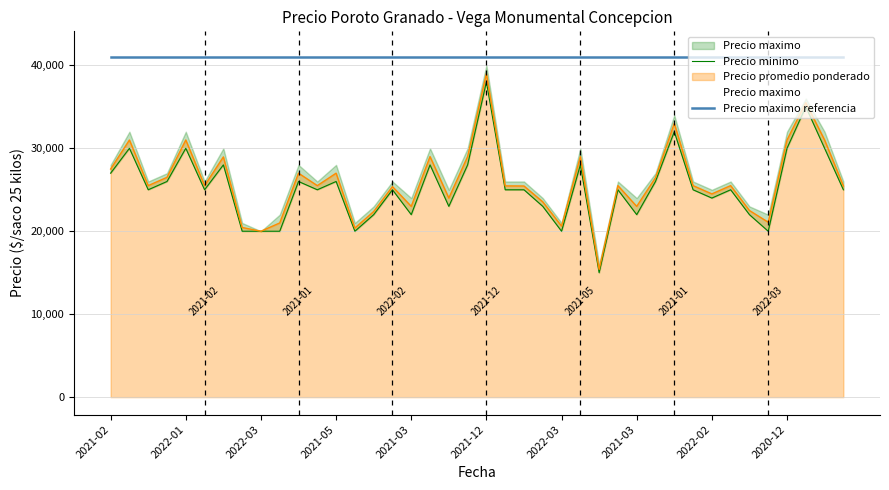

What is the difference between the highest and lowest values at 39?

16000